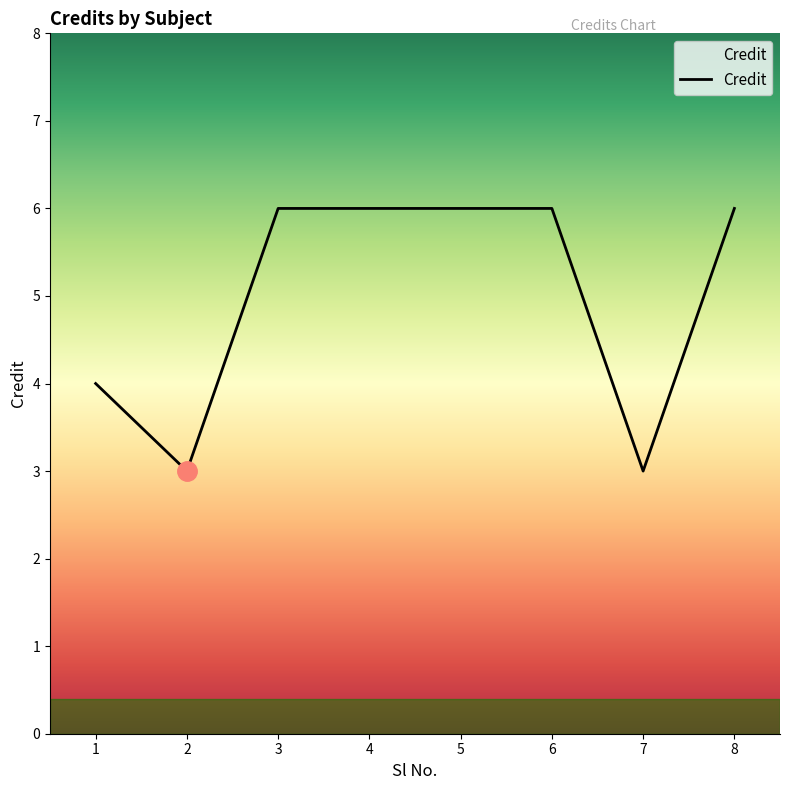

What is the sum of the values at 2 and 1?

7